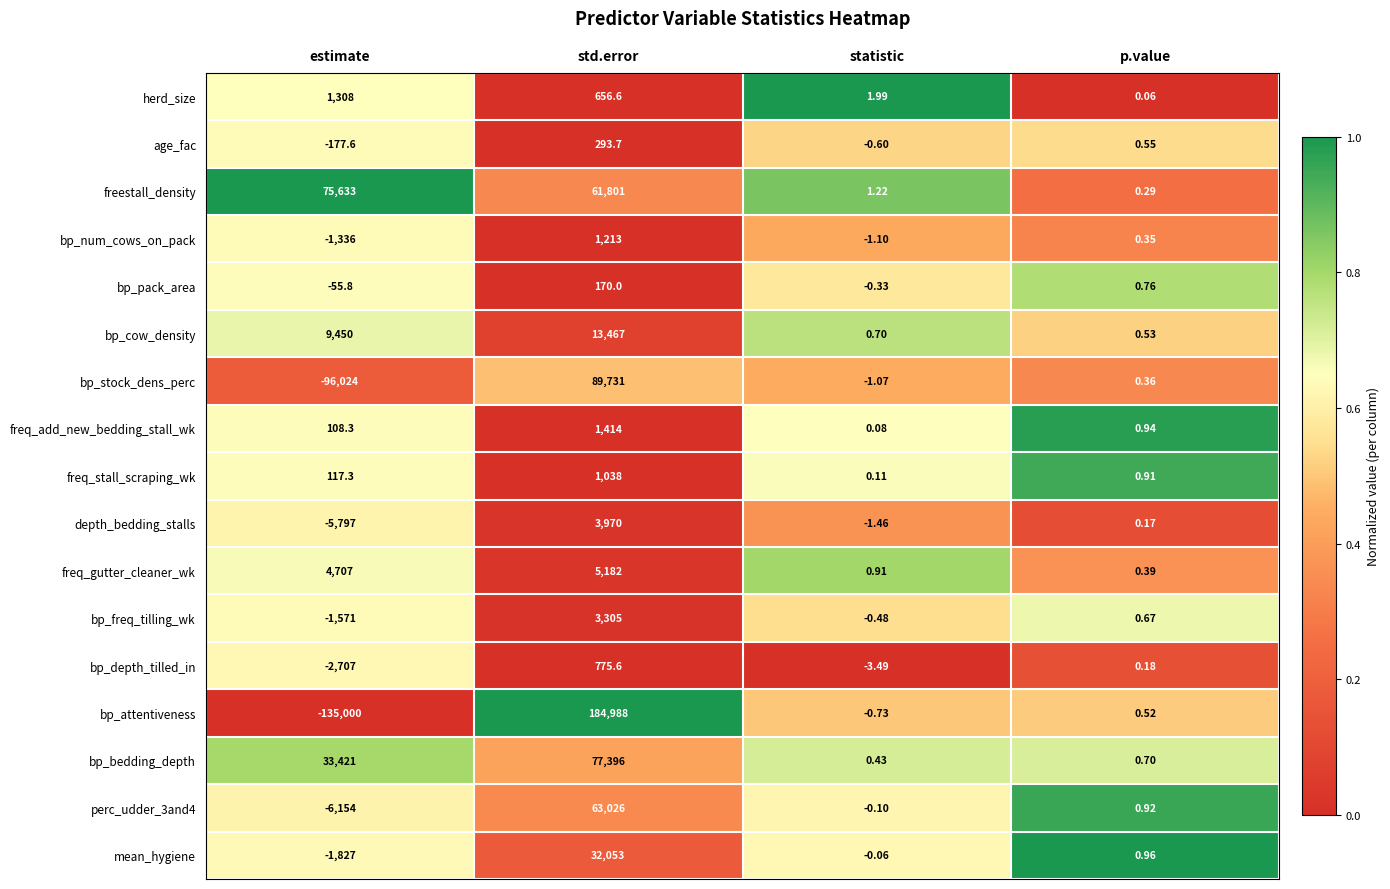

Which series has the widest spread of values?

bp_attentiveness